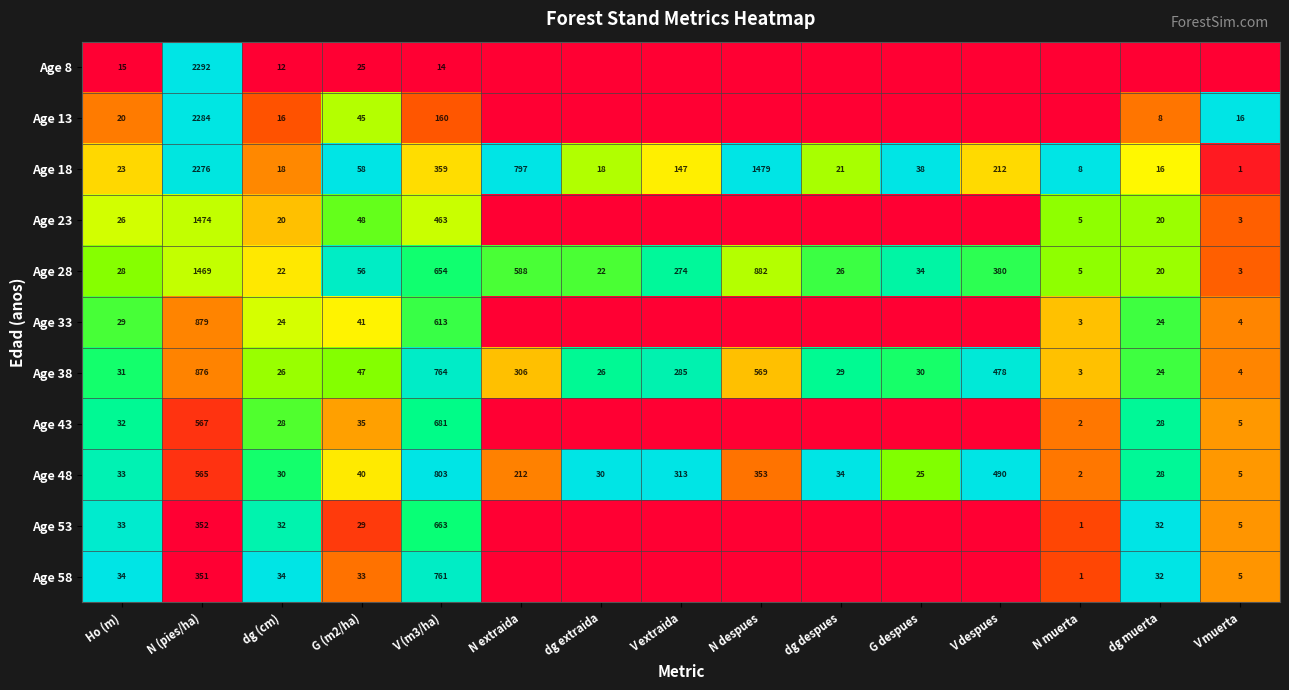

What is the difference between the Age 38 values at V extraida and V muerta?

281